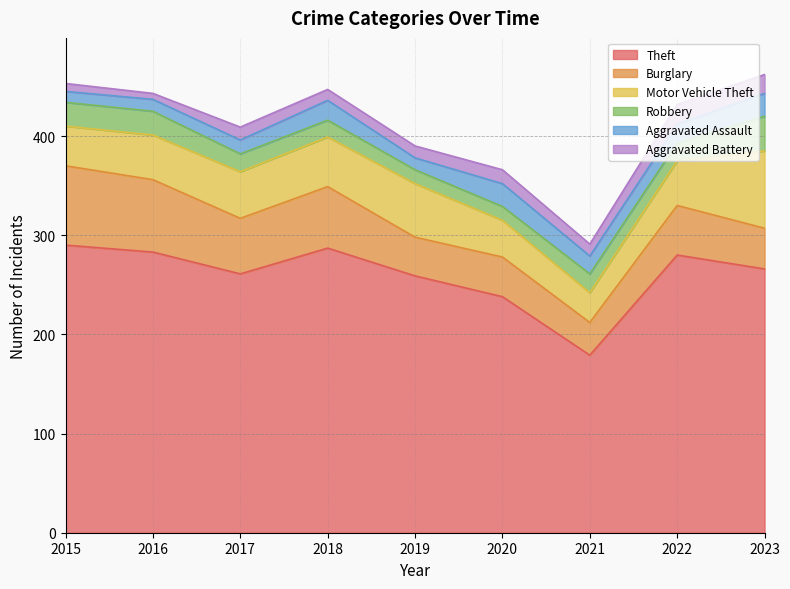

Does the chart display data point markers on the line(s)?

No